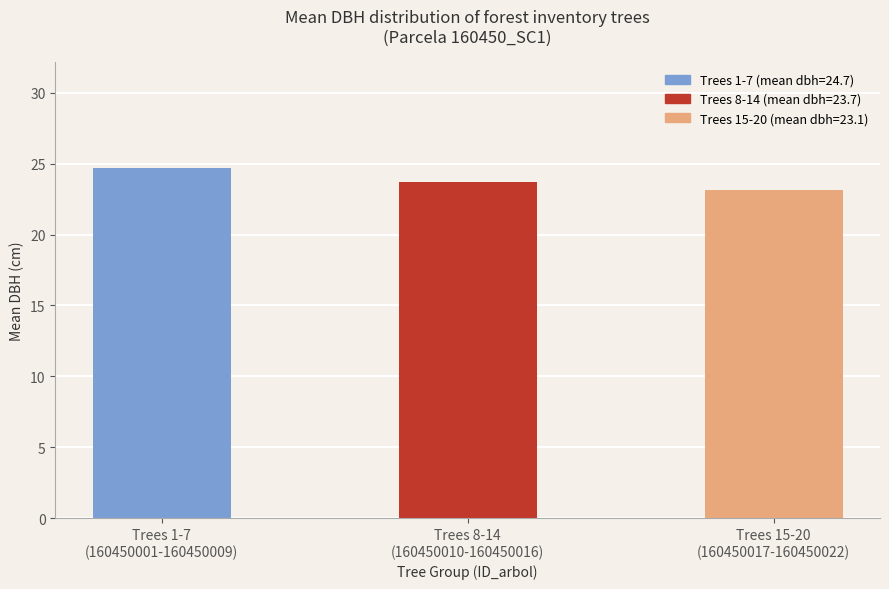

List the labels in order of value, largest first.

Trees 1-7
(160450001-160450009), Trees 8-14
(160450010-160450016), Trees 15-20
(160450017-160450022)